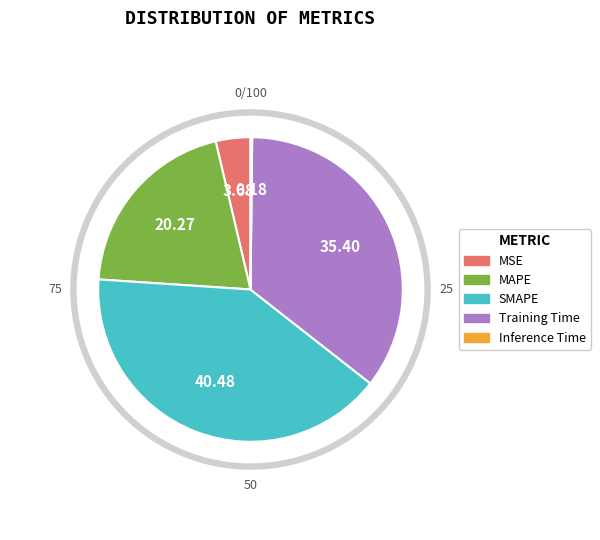

To the nearest percent, what is the difference between the MSE and Training Time slice percentages?

32%